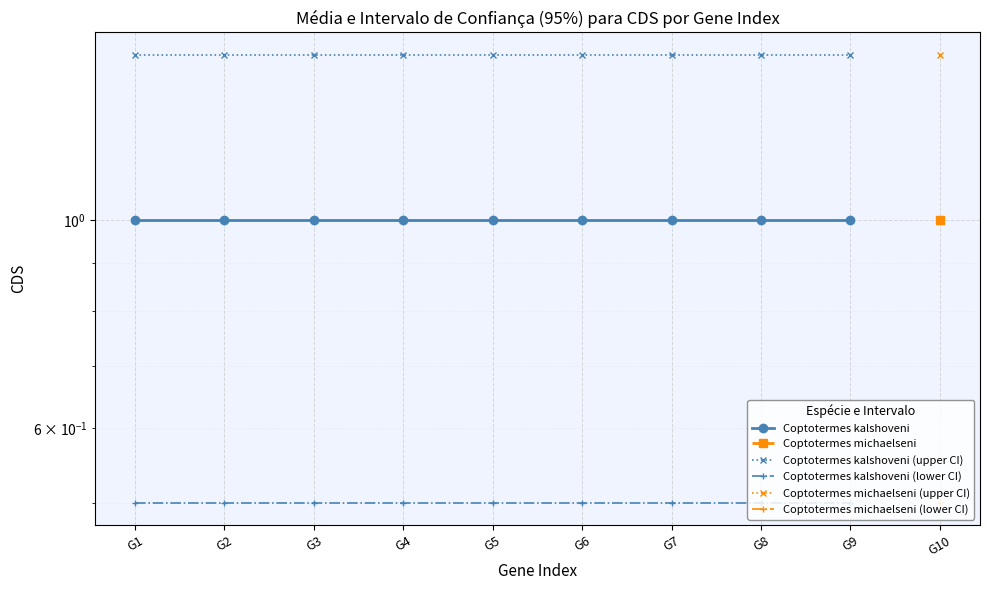

What is the value of the Coptotermes kalshoveni (lower CI) point at the 3rd from the left?

0.5